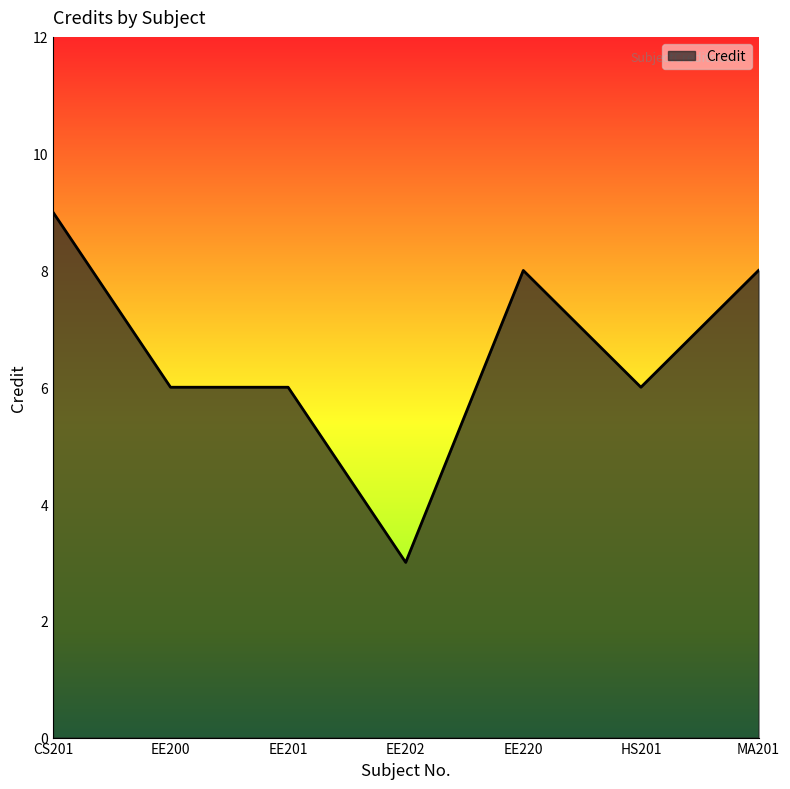

Reading left to right, what are all the values shown in this chart?

CS201=9	EE200=6	EE201=6	EE202=3	EE220=8	HS201=6	MA201=8